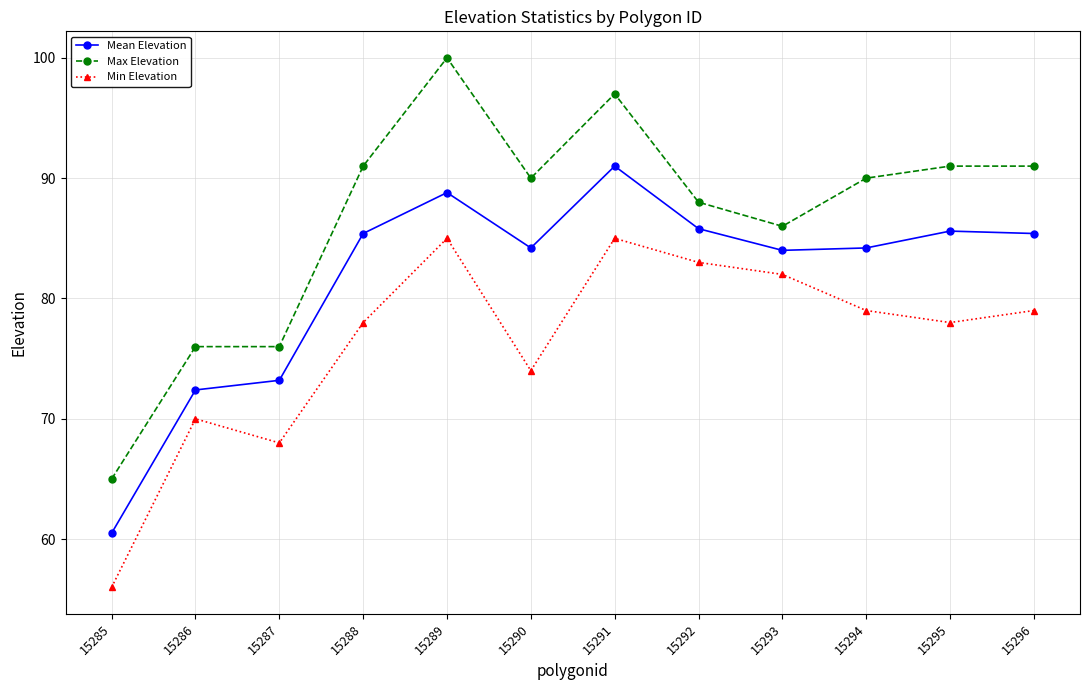

Which series has the largest range (max minus min)?

Max Elevation